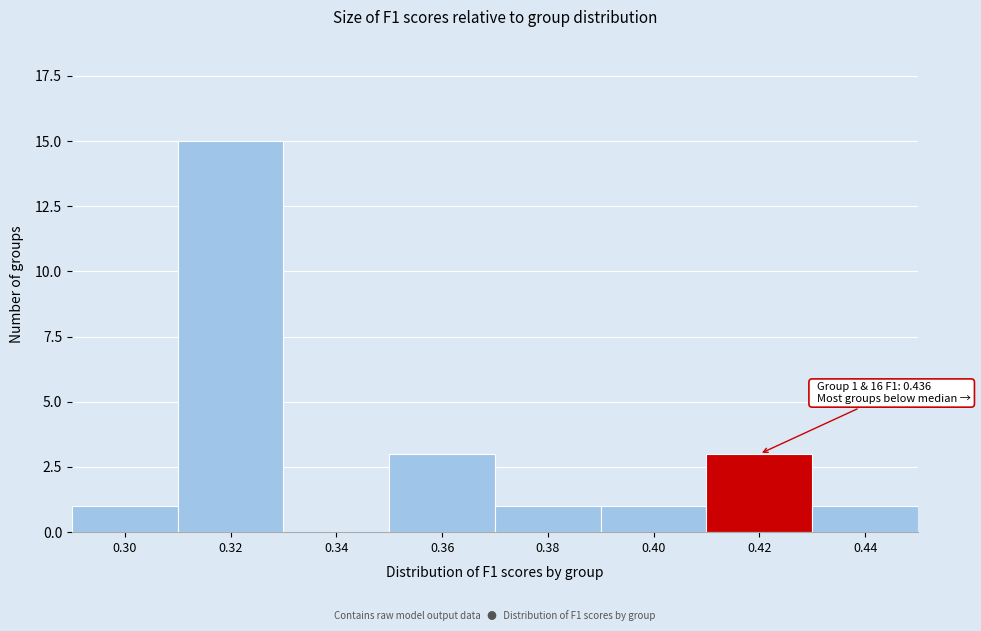

Reading right to left, list all the values displayed in this chart.

0.44=1	0.42=3	0.40=1	0.38=1	0.36=3	0.34=0	0.32=15	0.30=1